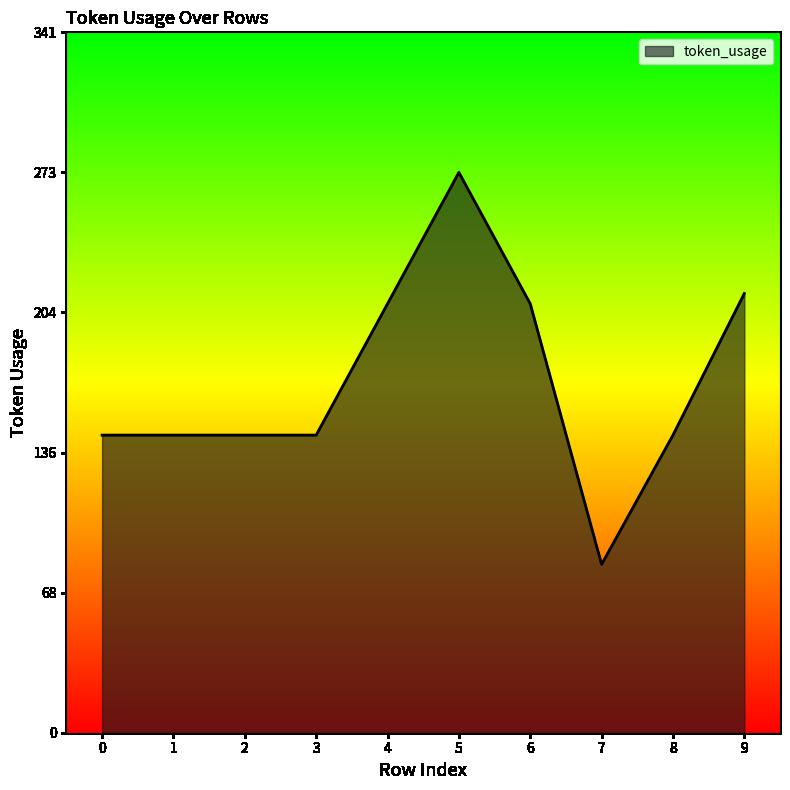

The chart shows a value of 82 at 7. True or false?

True